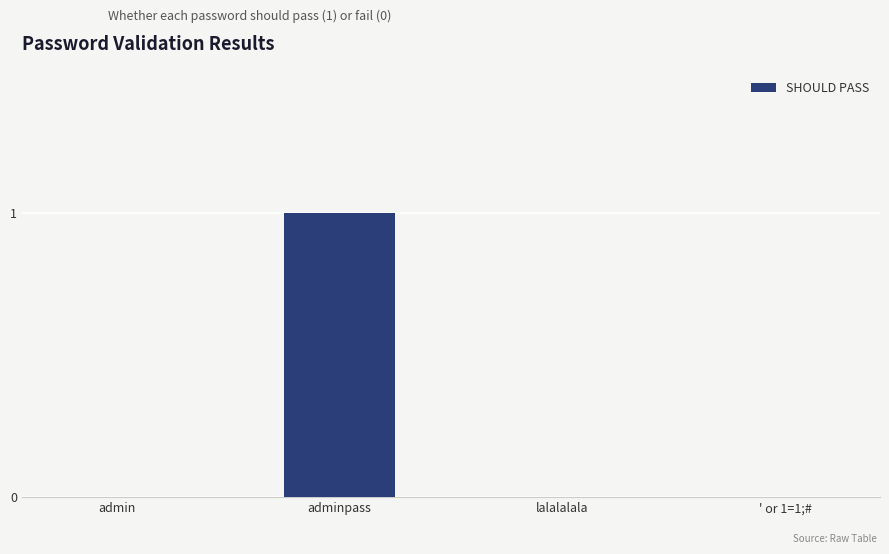

The chart shows a value of 2 at adminpass. True or false?

False